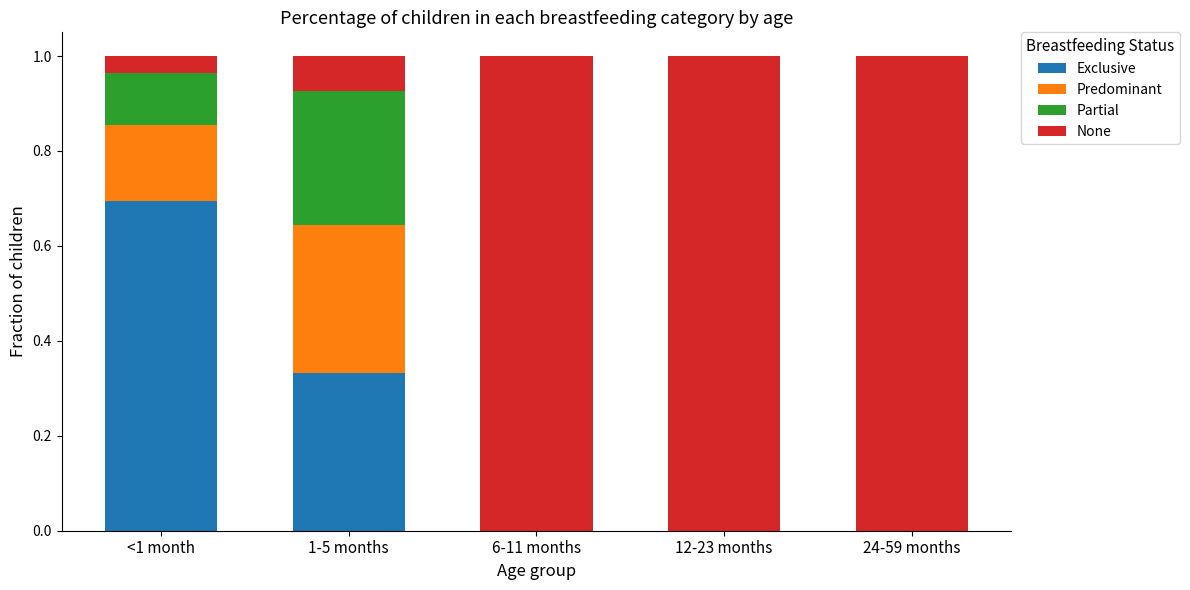

Are the bars grouped side by side (vs. stacked)?

No